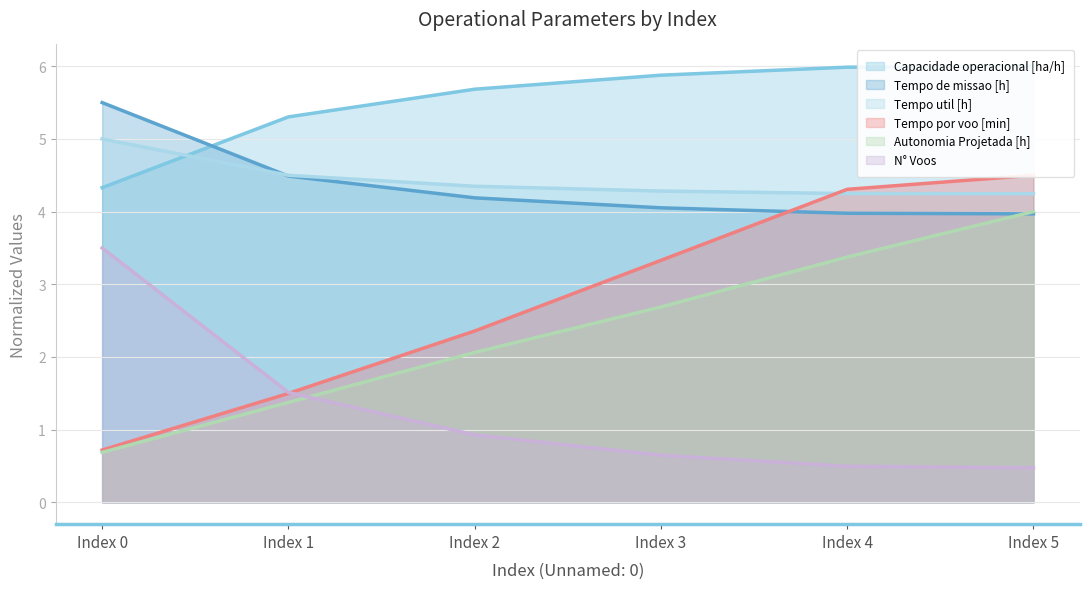

Read the N° Voos value at Index 1.

1.5